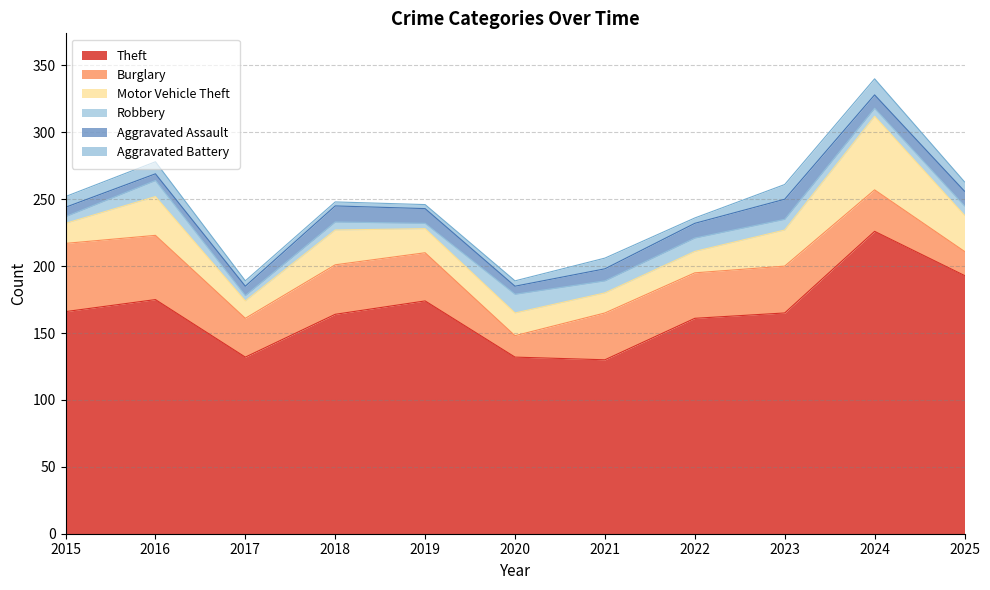

Count the Robbery values in the range 5 to 10.

7